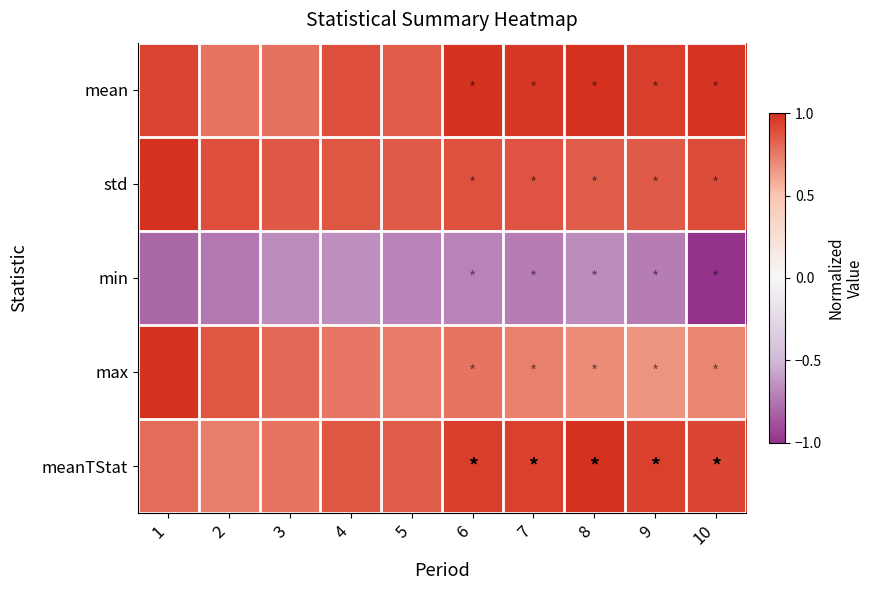

Which label corresponds to the largest value in the chart?

8